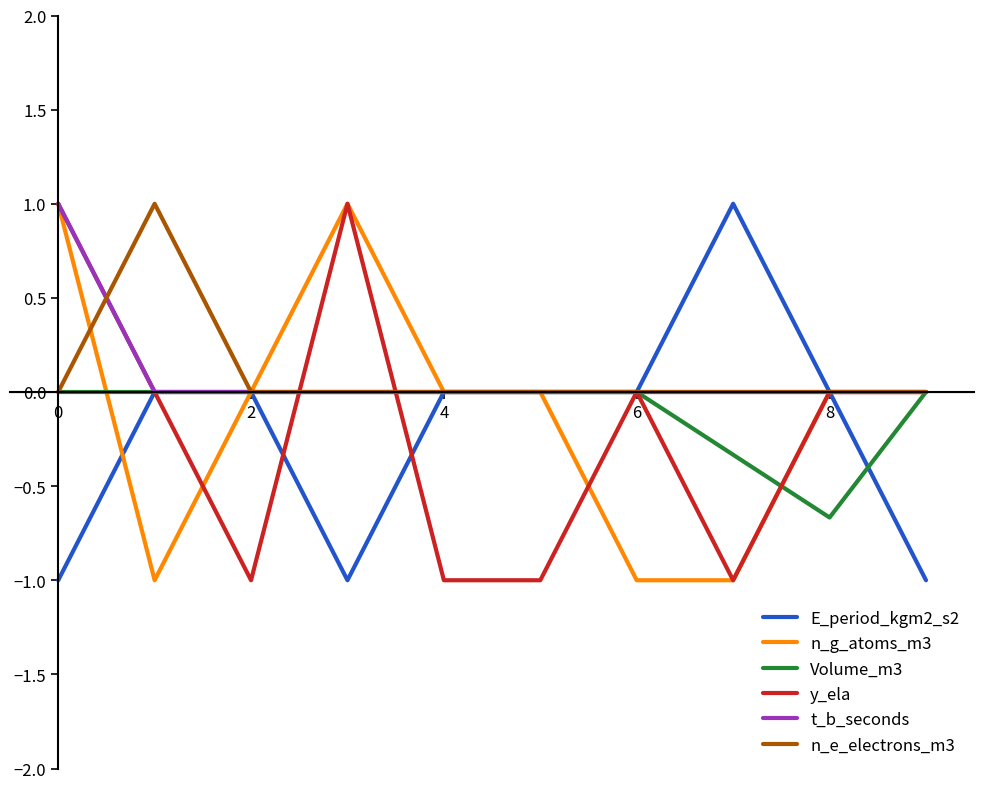

What is the minimum value shown in the chart?

-1.0